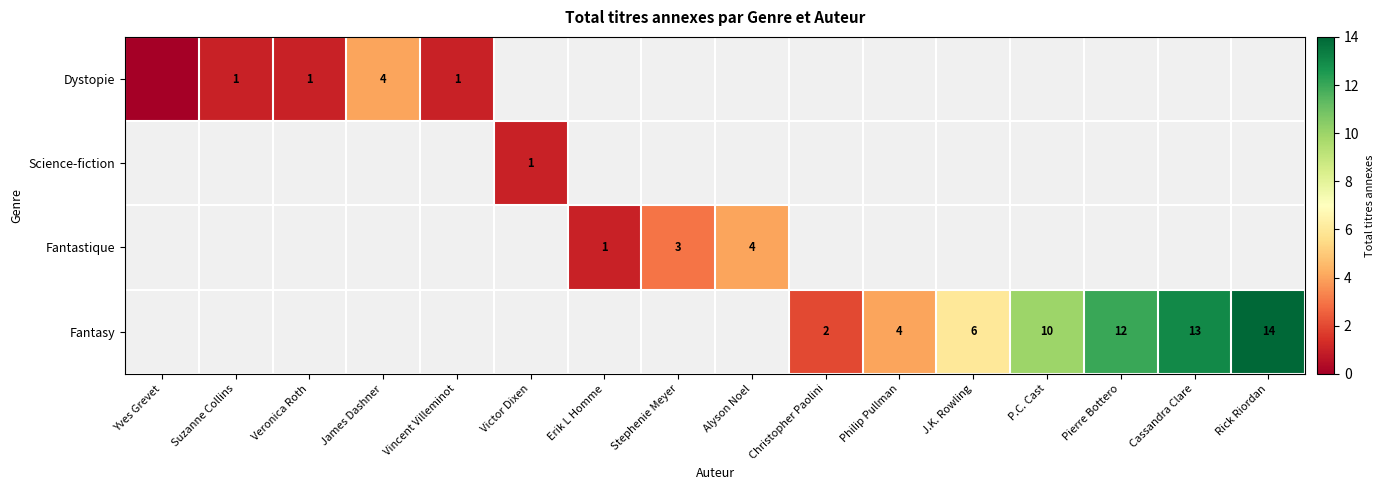

Is it true that Fantastique equals 1 at Erik L Homme?

True